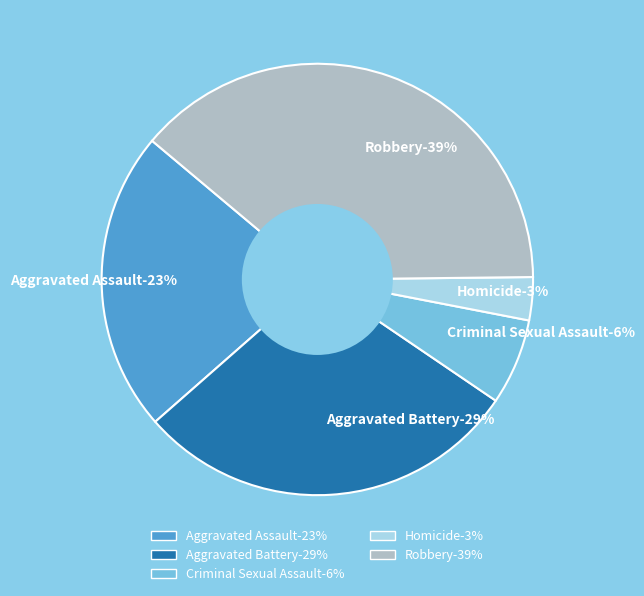

To the nearest percent, what is the combined percentage of Aggravated Battery and Robbery?

68%